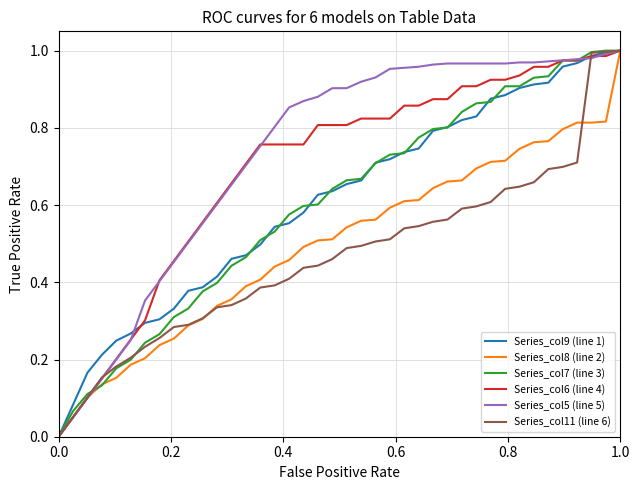

How many lines are shown in the chart?

6